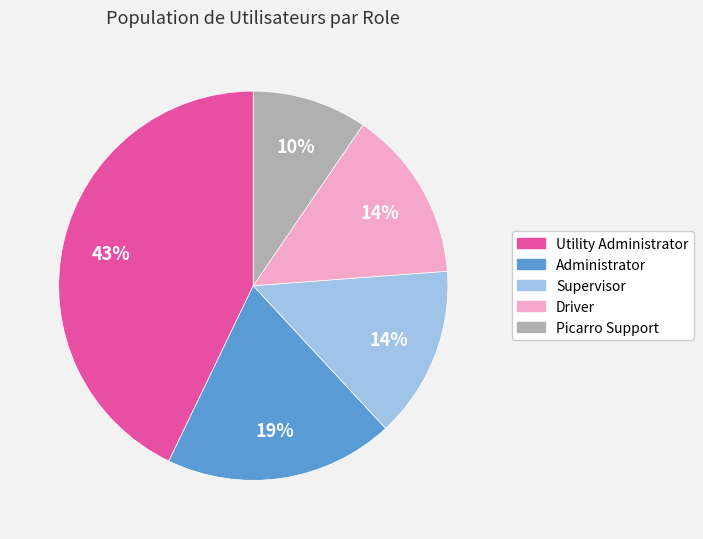

Count the number of slices in the pie.

5